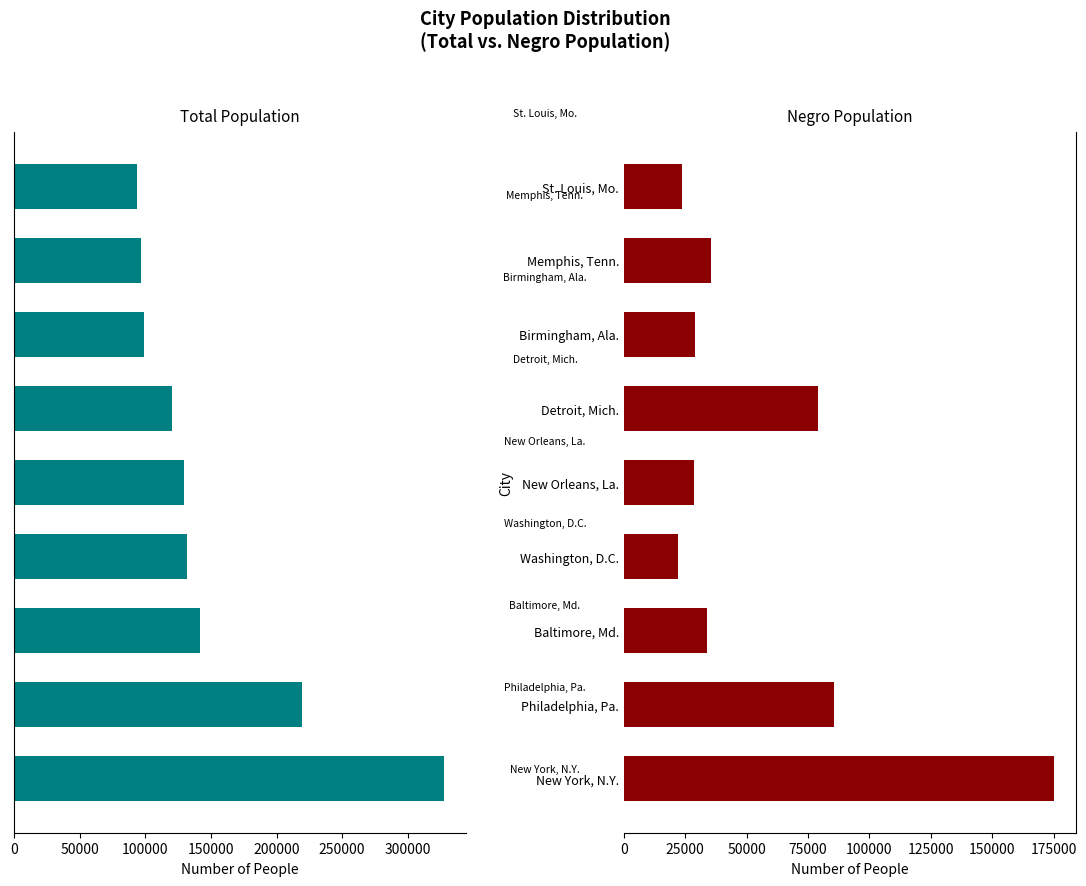

List the series in order of their peak value, lowest first.

Negro Population, Total Population